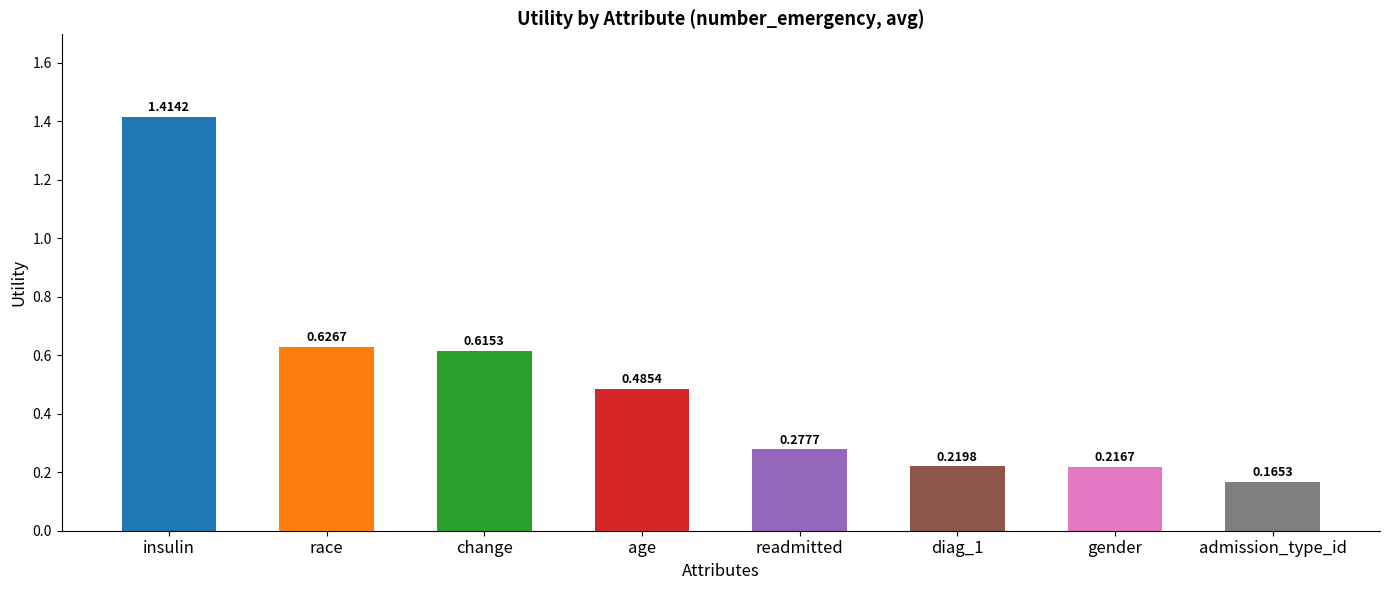

Where is the data nearest to the value 0?

admission_type_id